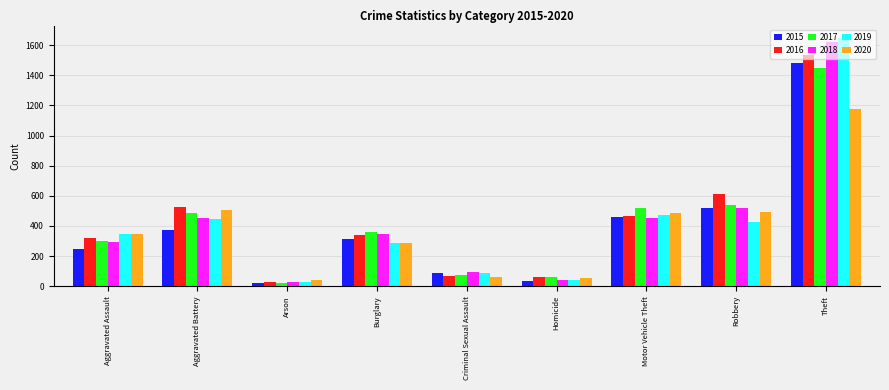

What is the label of the 7th bar from the right?

Arson